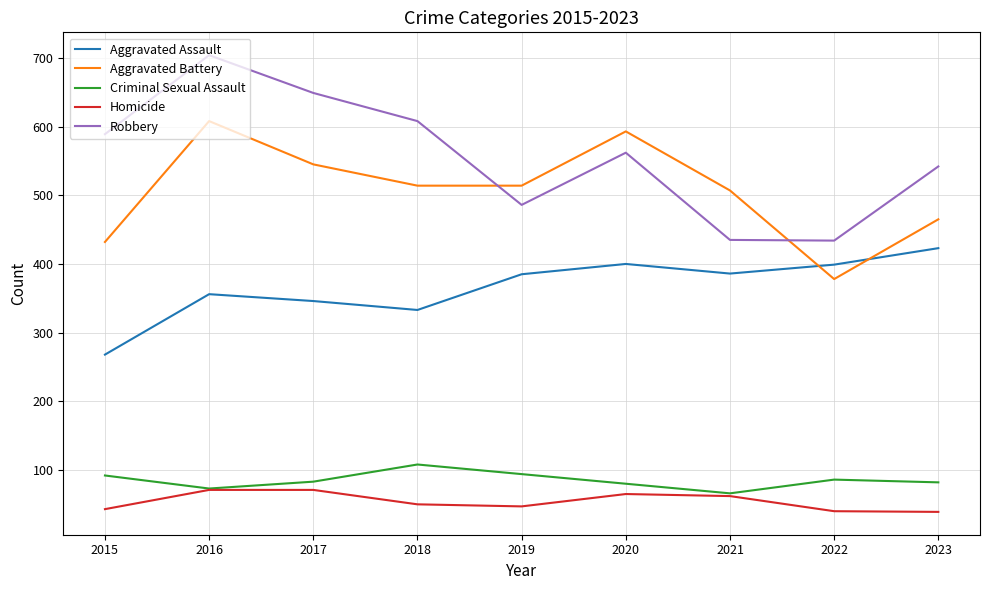

How many values in the Homicide series are below 50?

4